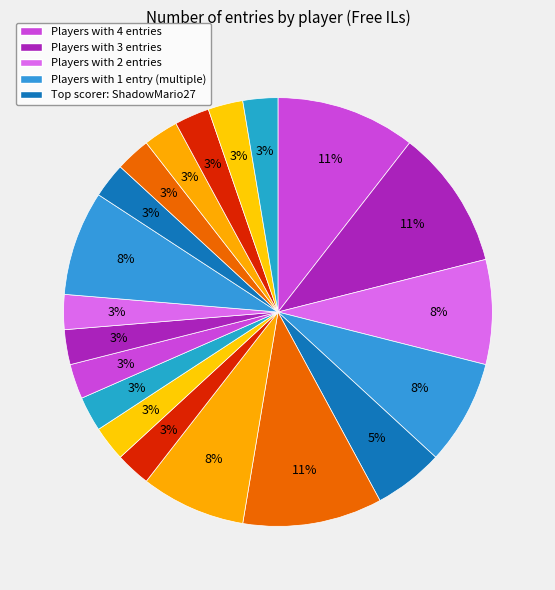

How many segments does this pie chart have?

20